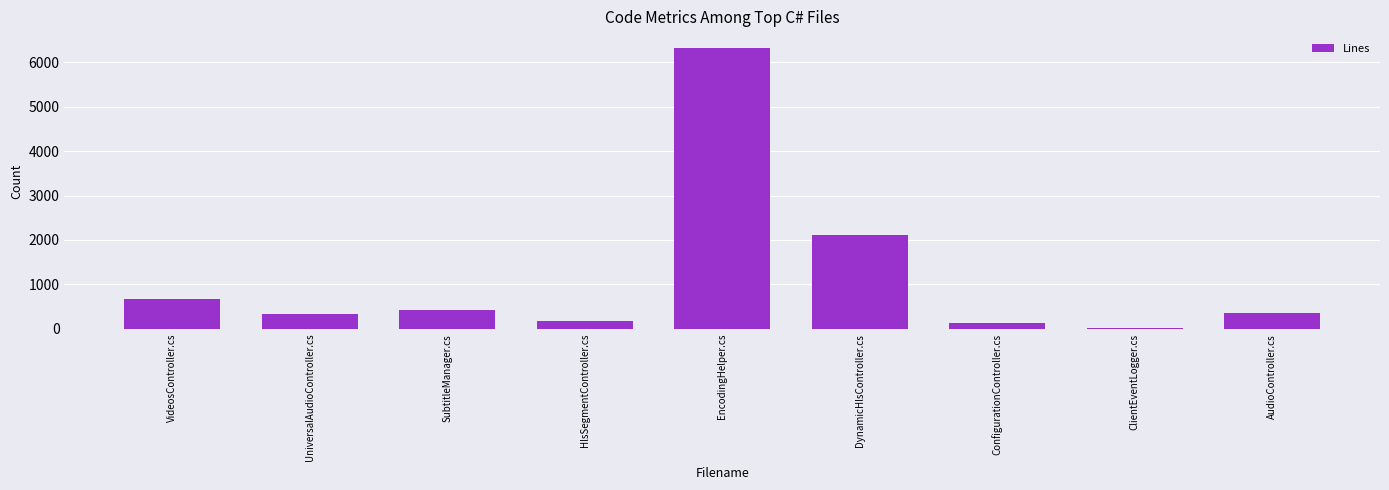

What is the value of the 7th bar from the left?

135